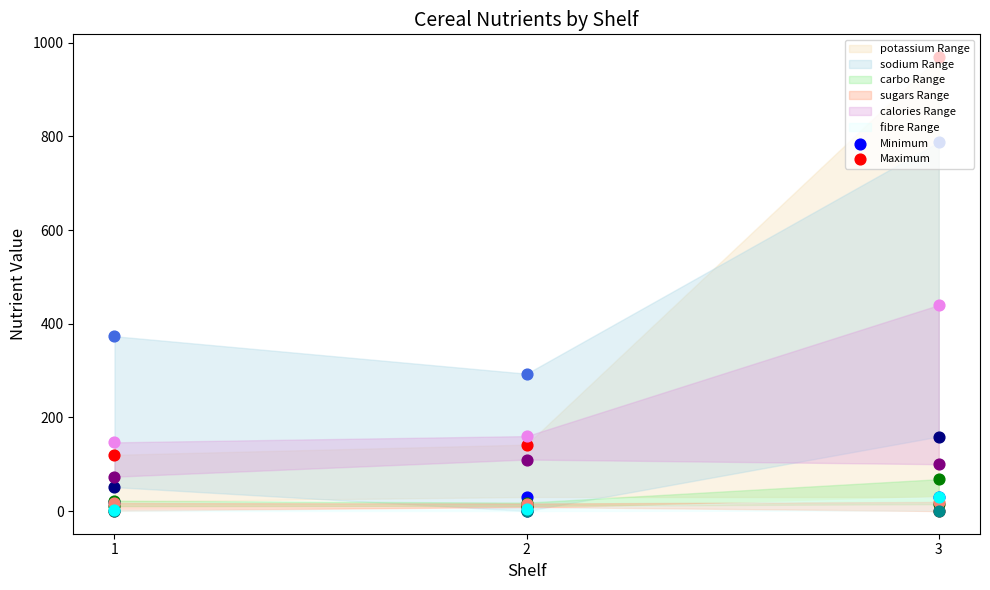

At how many categories does at least one series exceed 716?

1